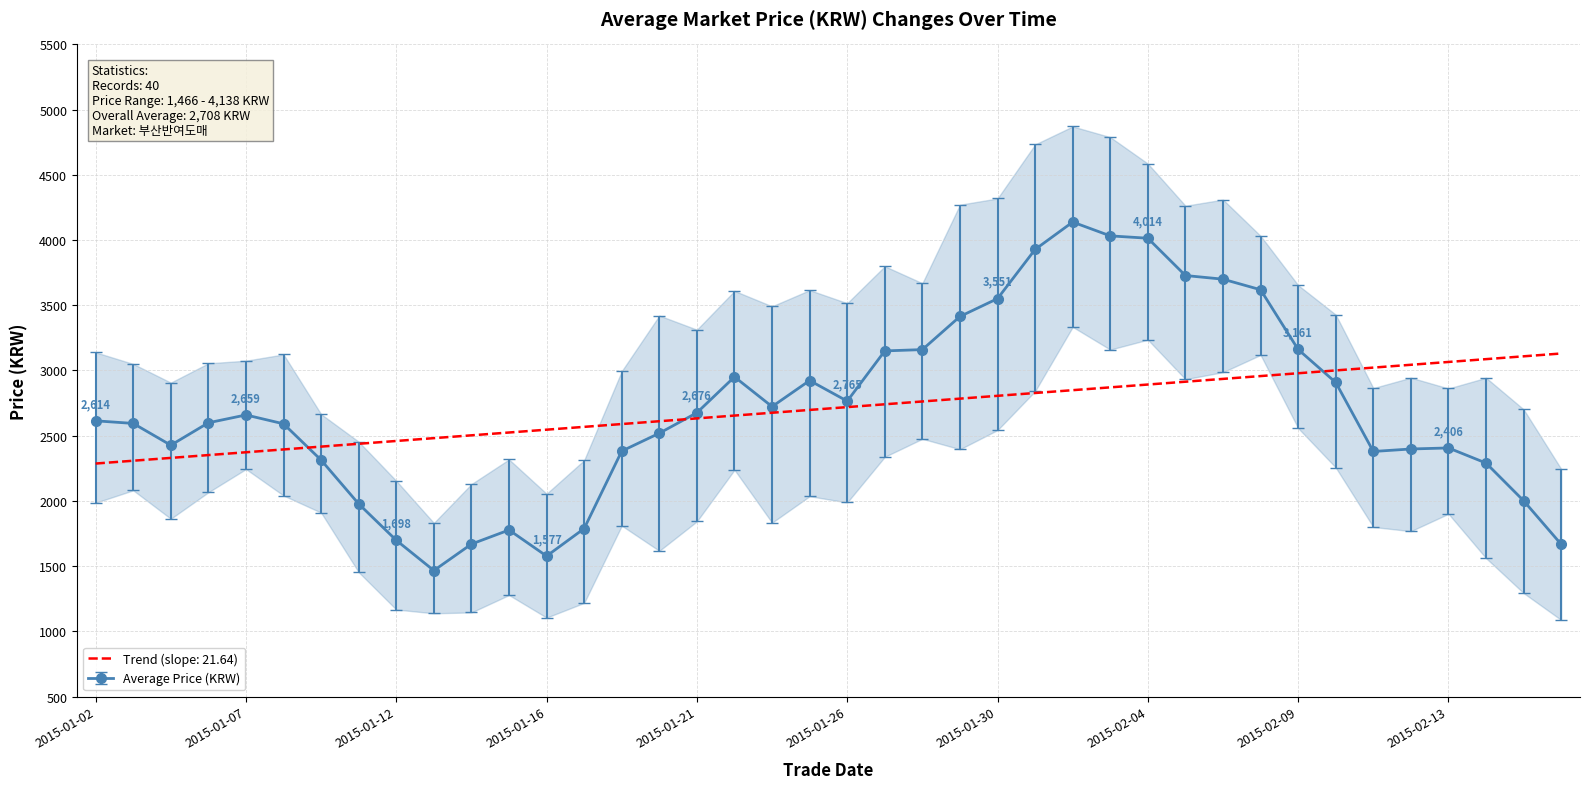

What is the difference between the maximum and minimum values?

2672